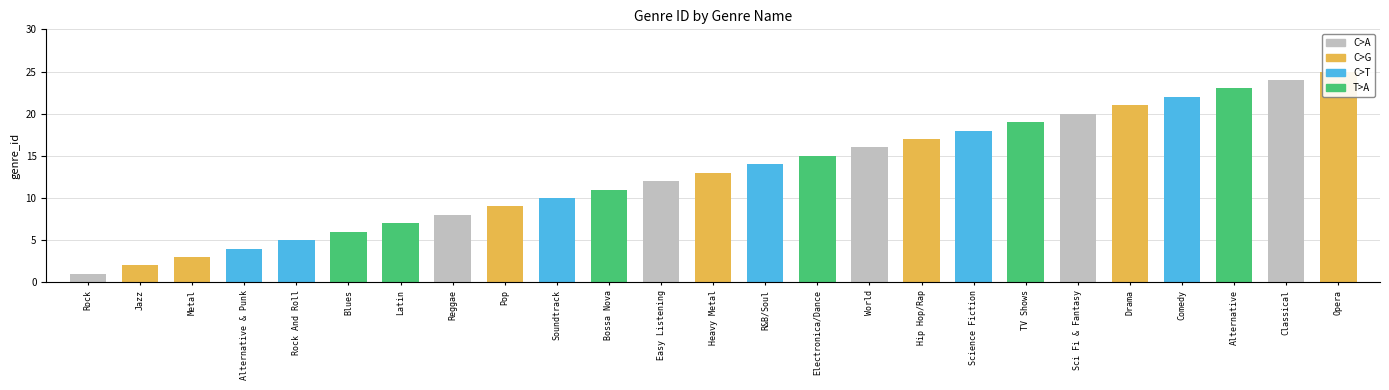

Approximately how many times larger is the value at Rock And Roll compared to Heavy Metal?

0.4